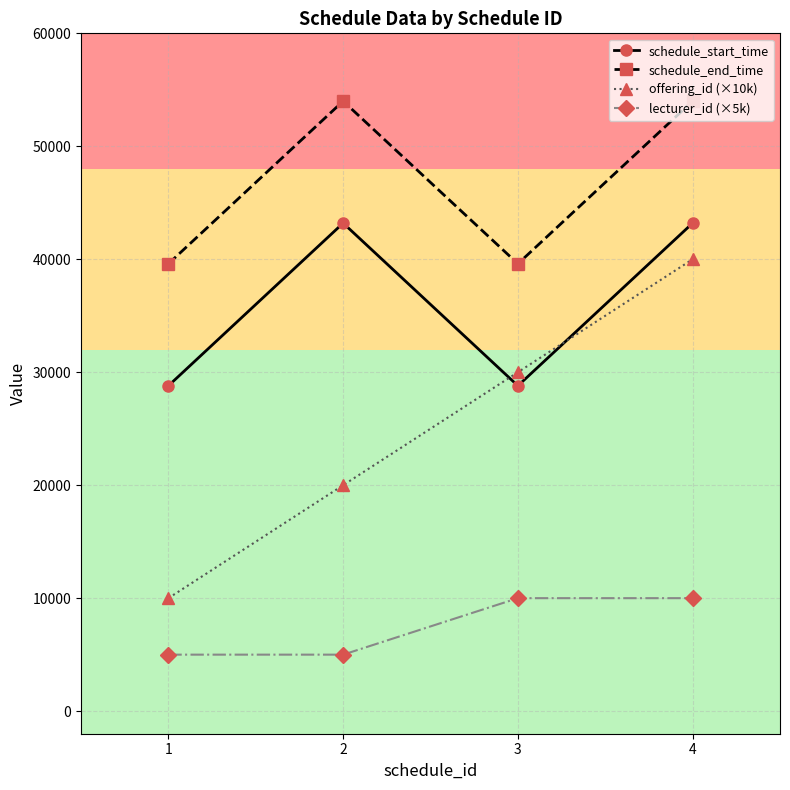

True or false: offering_id (×10k) and schedule_end_time intersect in this chart.

False